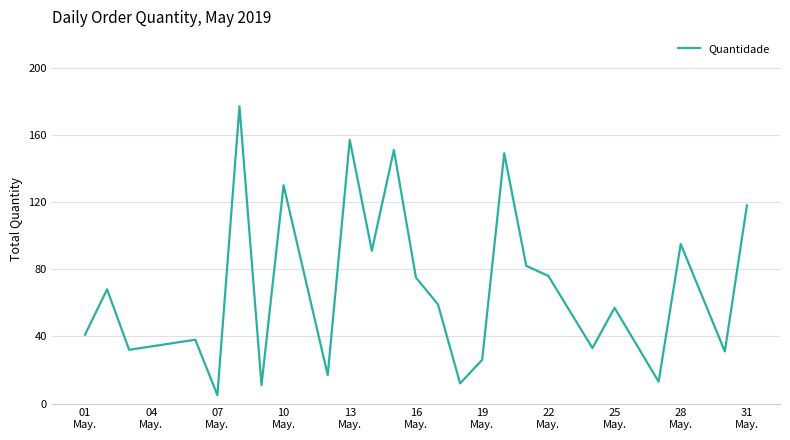

Does the chart display data point markers on the line(s)?

No